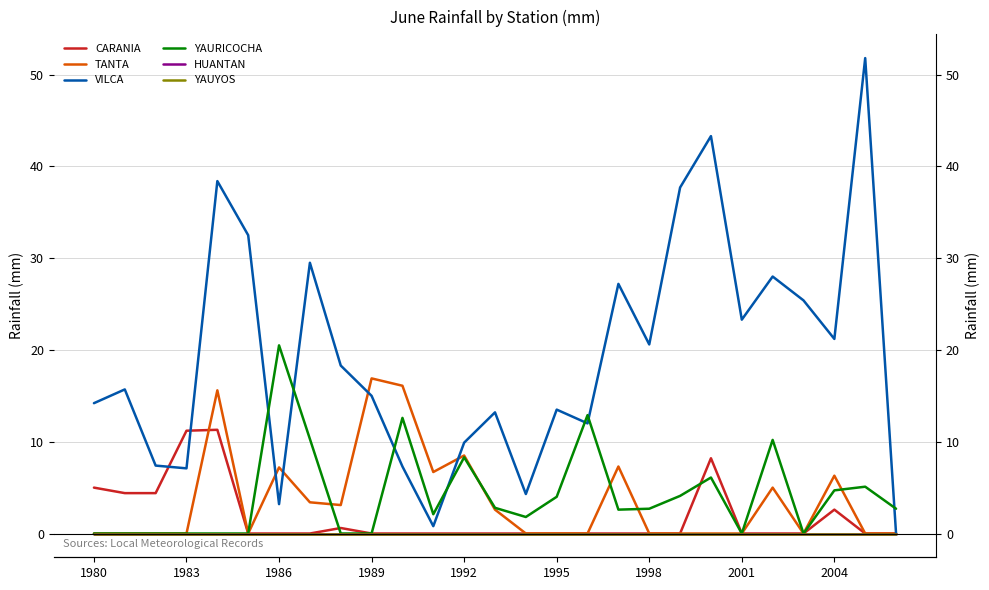

How many times do YAURICOCHA and TANTA cross each other?

5